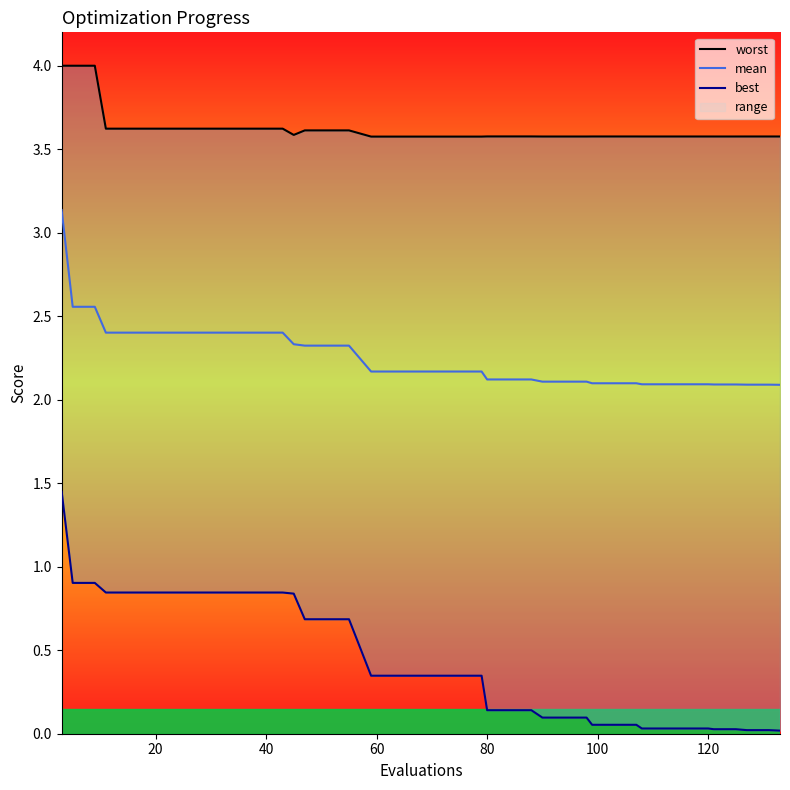

True or false: best and worst cross at least once.

False